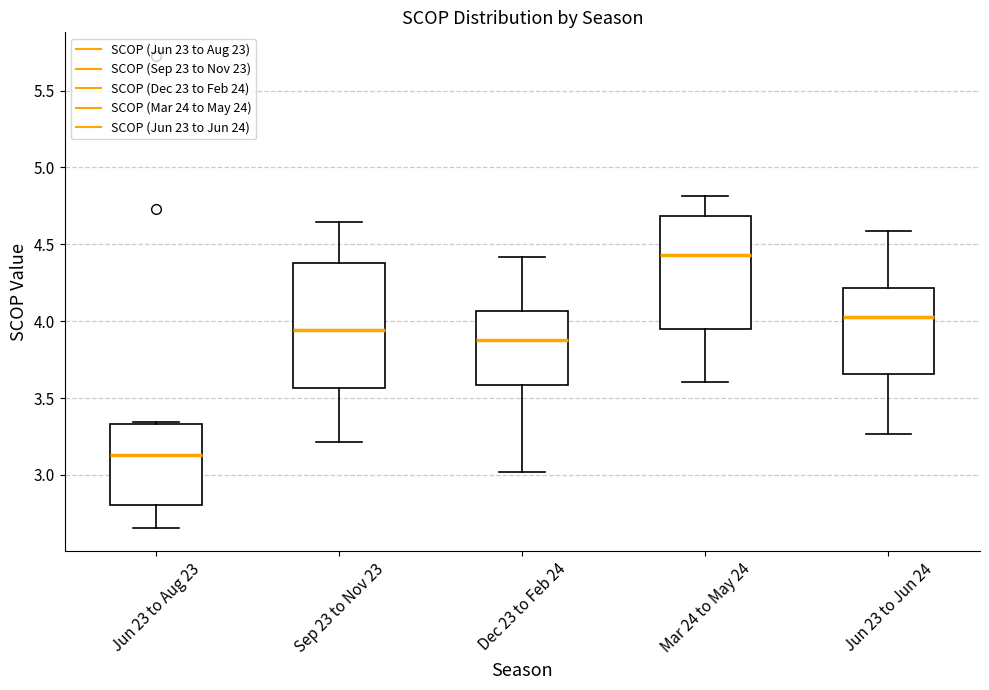

Reading left to right, transcribe this box plot: for each box, give where its median line is, the range the box spans, and where its two whiskers end, as read against the y-axis. The values are not printed on the chart, so give them approximately, as read against the axis.

Jun 23 to Aug 23: median 3.15, box 2.80 to 3.35, whiskers 2.65 to 3.35
Sep 23 to Nov 23: median 3.95, box 3.55 to 4.40, whiskers 3.20 to 4.65
Dec 23 to Feb 24: median 3.85, box 3.60 to 4.05, whiskers 3.00 to 4.40
Mar 24 to May 24: median 4.45, box 3.95 to 4.70, whiskers 3.60 to 4.80
Jun 23 to Jun 24: median 4.05, box 3.65 to 4.20, whiskers 3.25 to 4.60